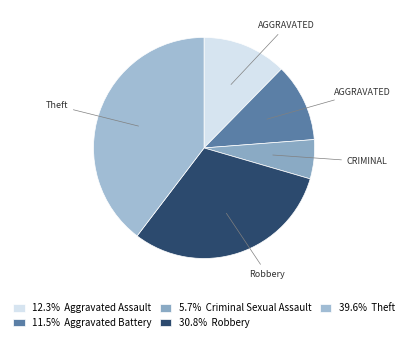

How many slices are in this pie chart?

5